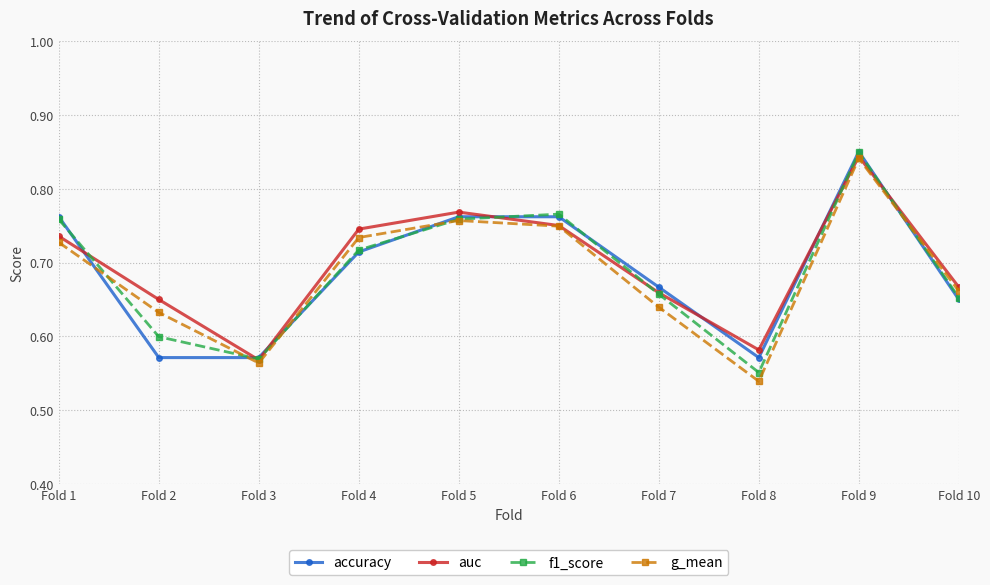

At which label is f1_score closest to 0?

Fold 8